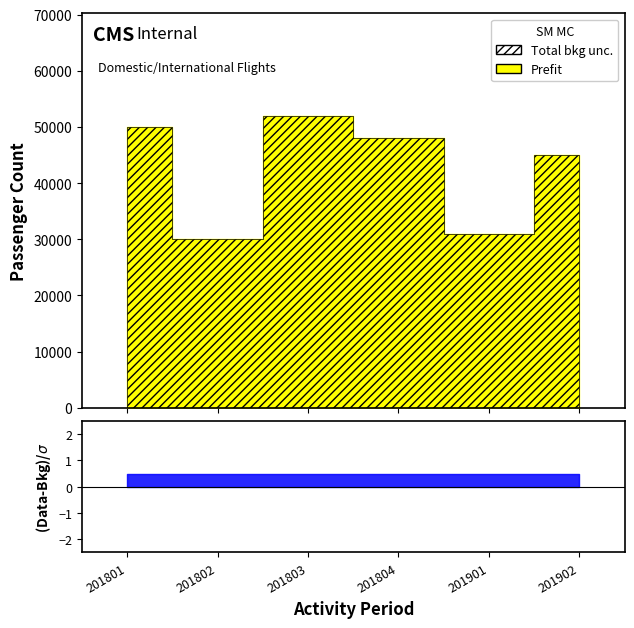

What is the total value across all series at 201902?

90000